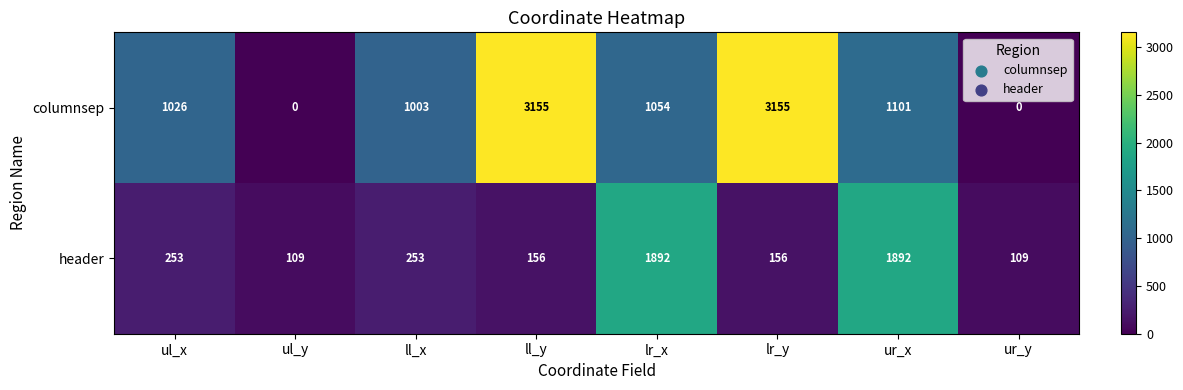

Reading right to left, extract all data points from this chart.

columnsep: 0	1101	3155	1054	3155	1003	0	1026
header: 109	1892	156	1892	156	253	109	253